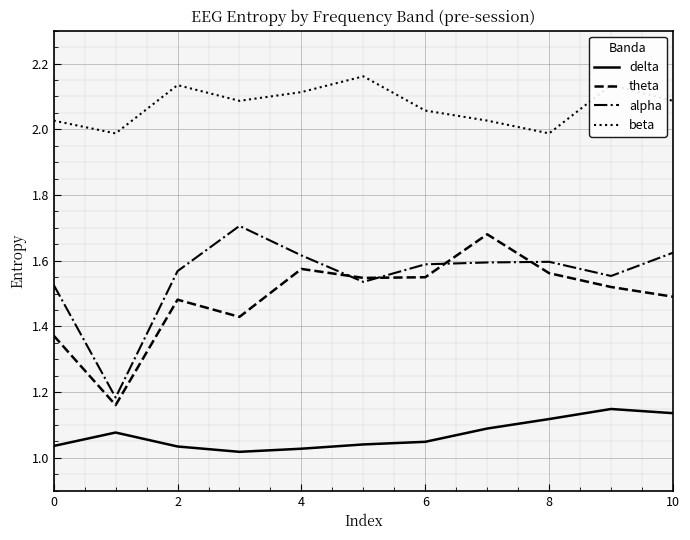

True or false: beta and alpha intersect in this chart.

False